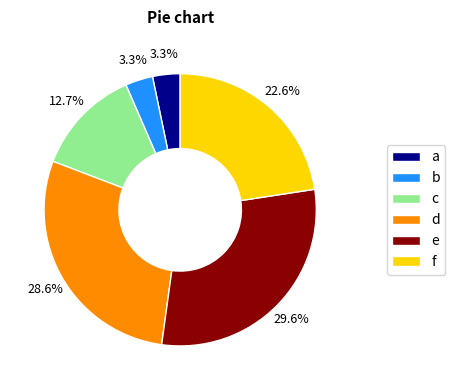

Which has a higher value, e or d?

e